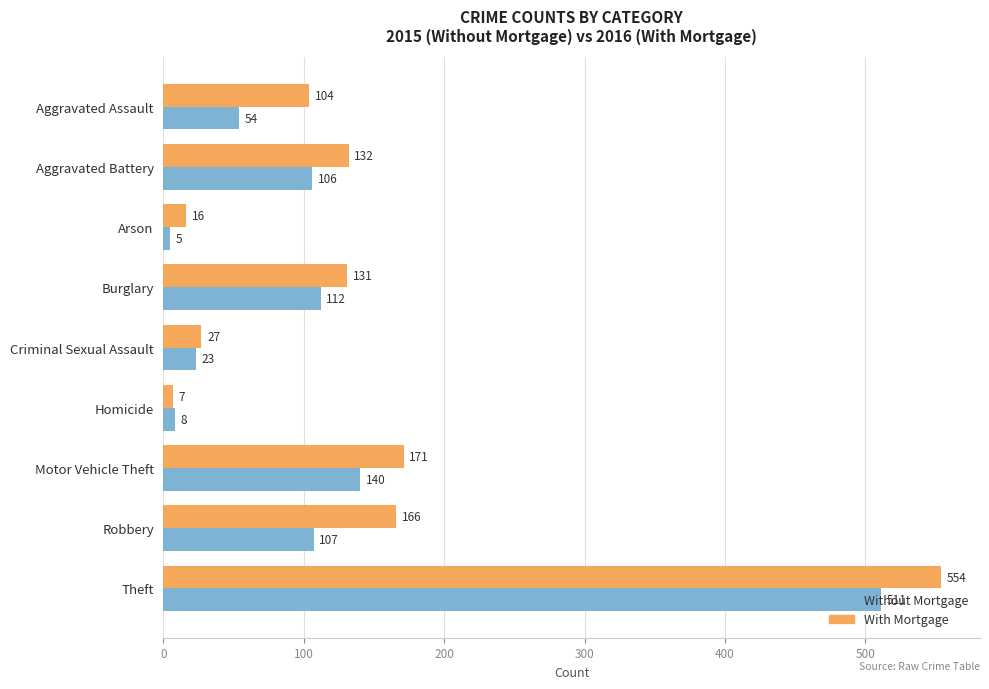

What is the difference between the Without Mortgage values at Arson and Burglary?

107